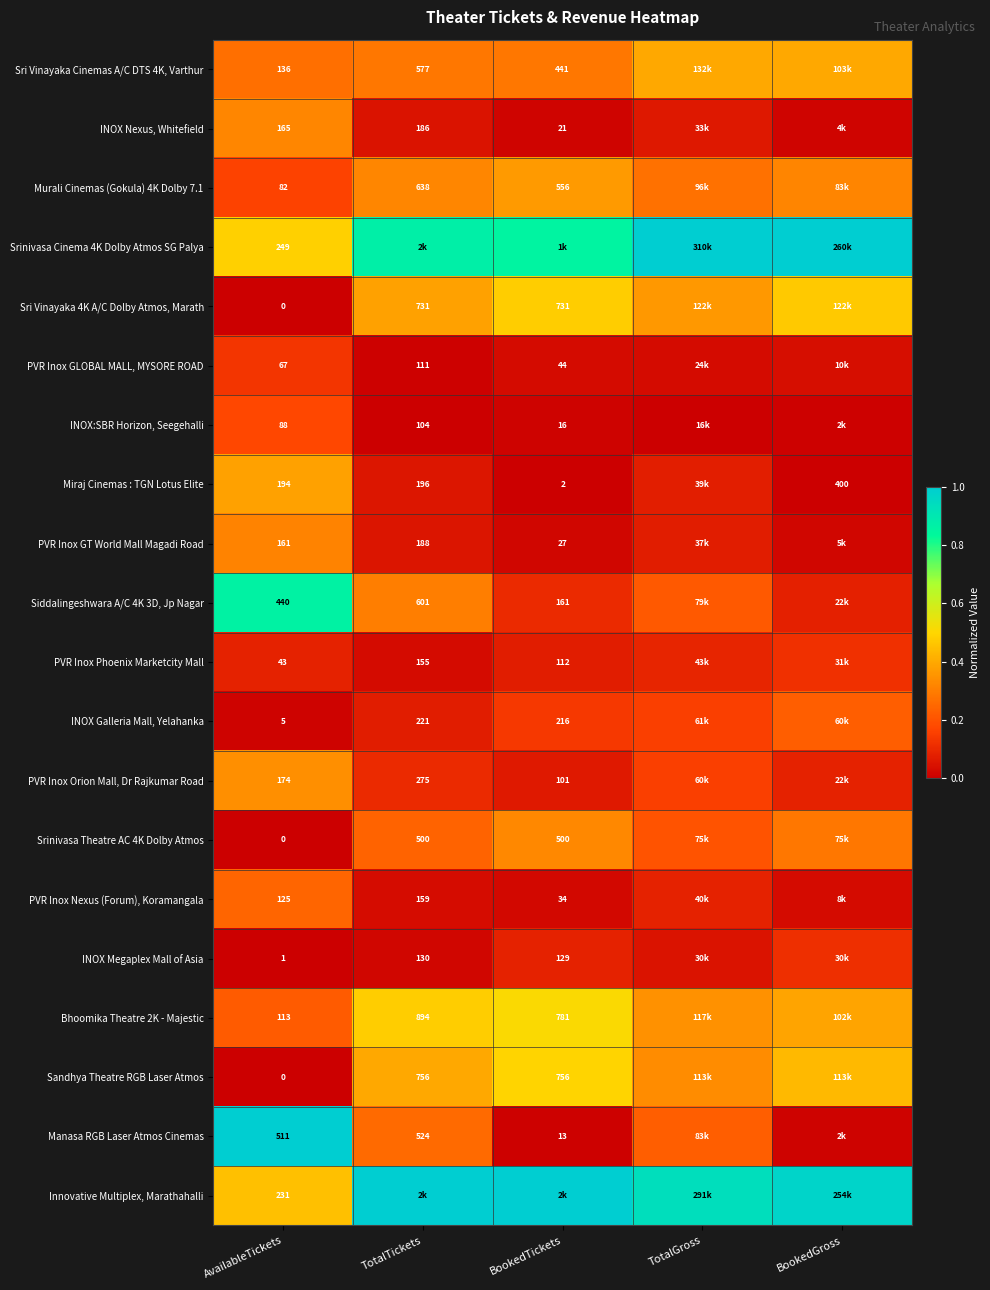

What is the total value across all series at AvailableTickets?

2785.0